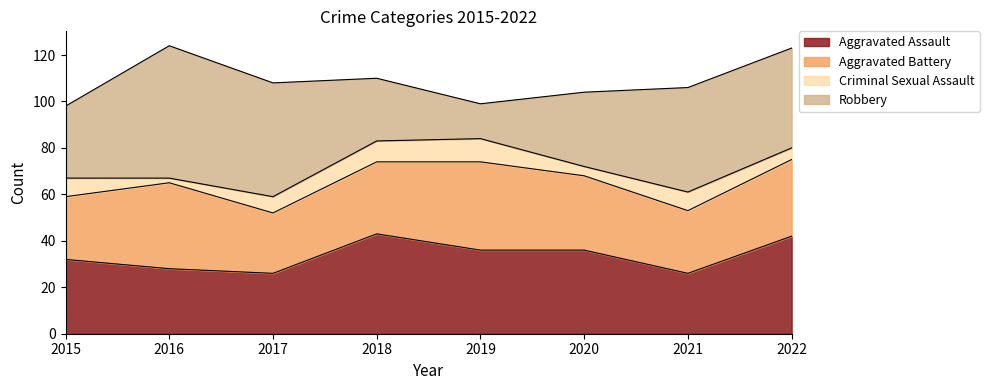

How many times do Aggravated Battery and Aggravated Assault cross each other?

5